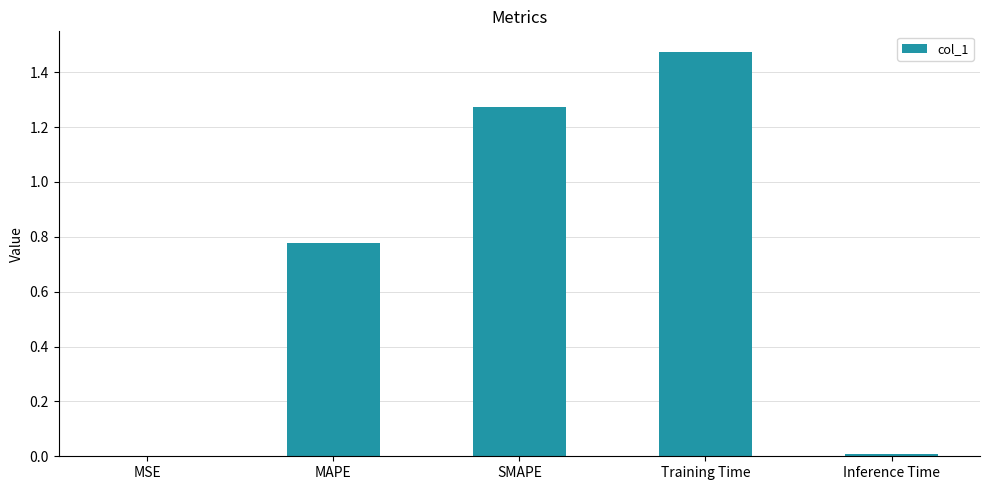

Count the number of categories in the chart.

5